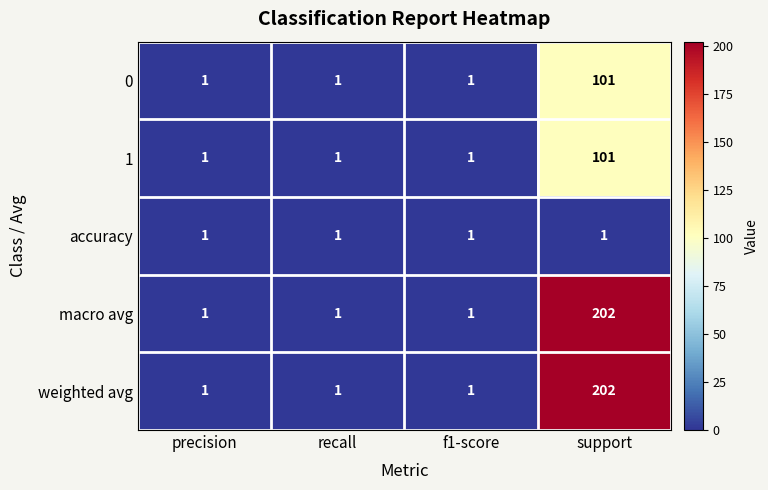

What is the spread (max minus min) of values at support?

201